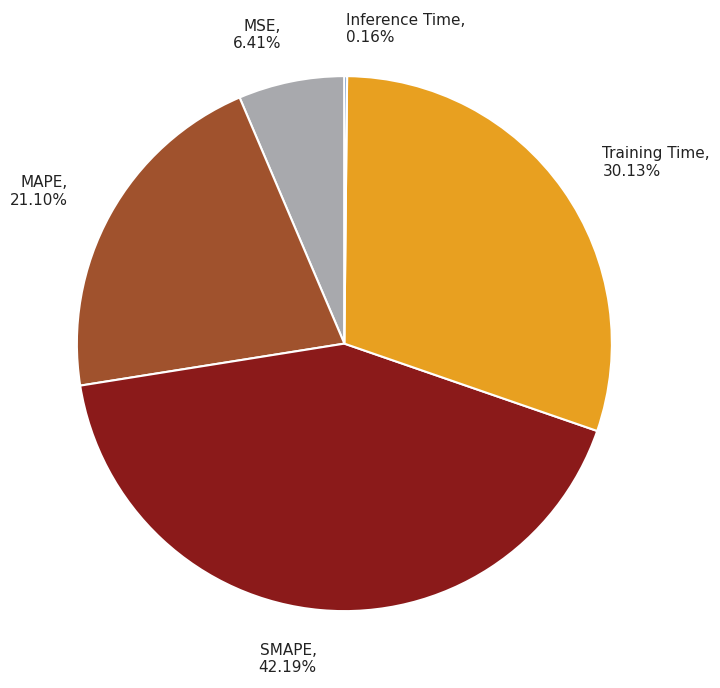

True or false: SMAPE accounts for 42% of the total.

True